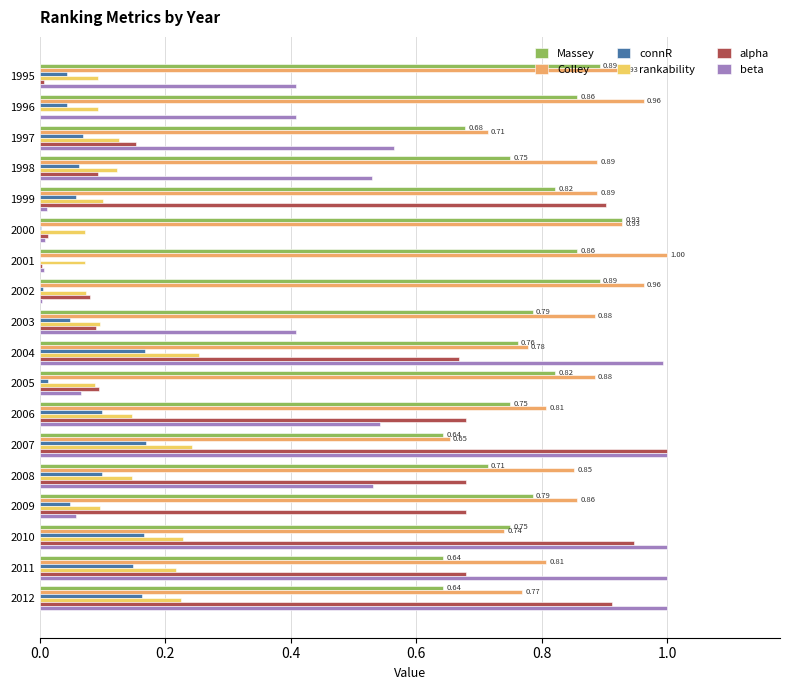

What is the sum of all beta values?

8.5